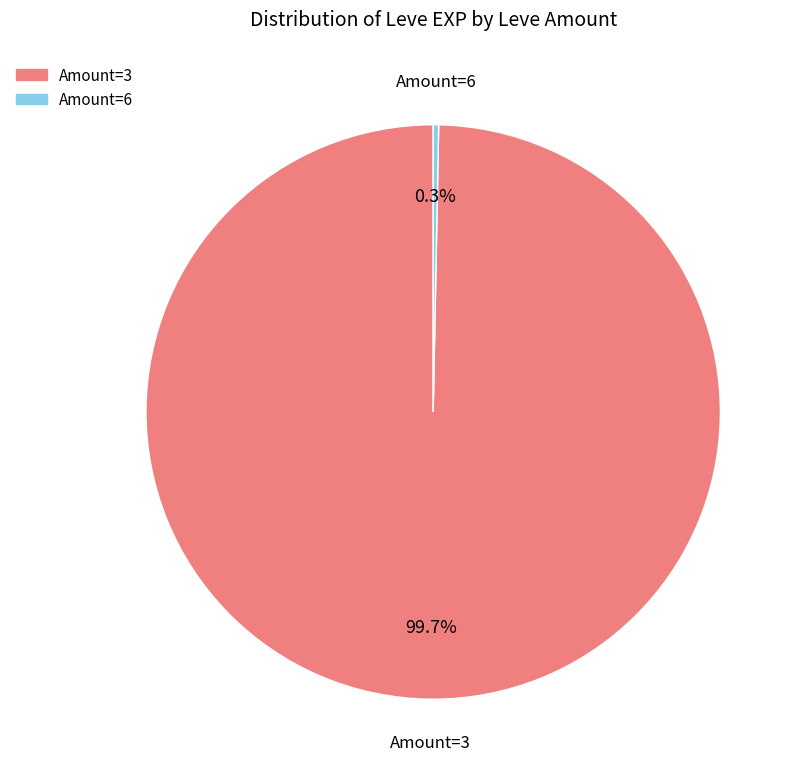

Is there a majority slice in this chart?

Yes